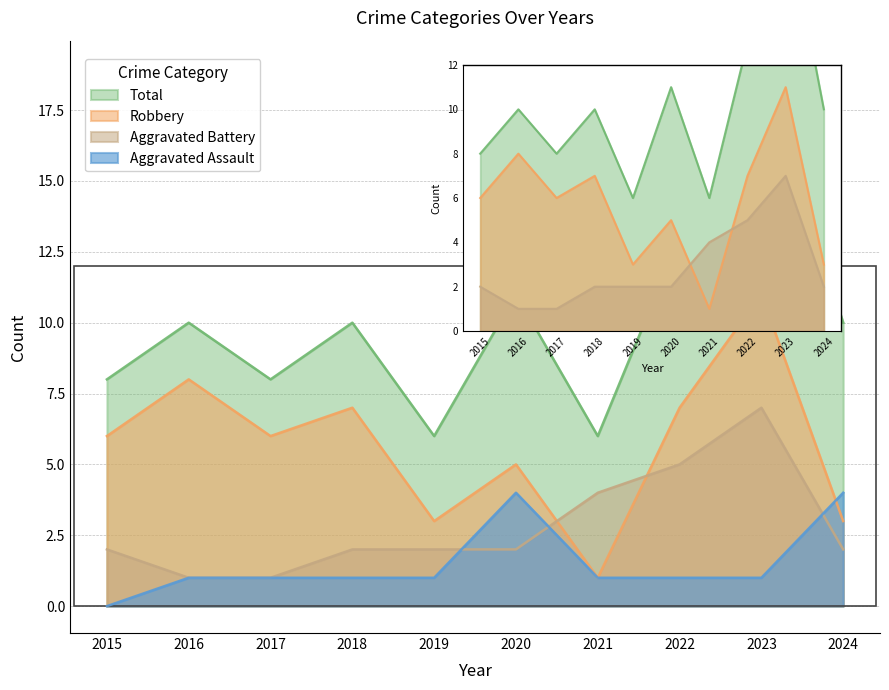

What is the difference between the highest and lowest values at 2021?

5